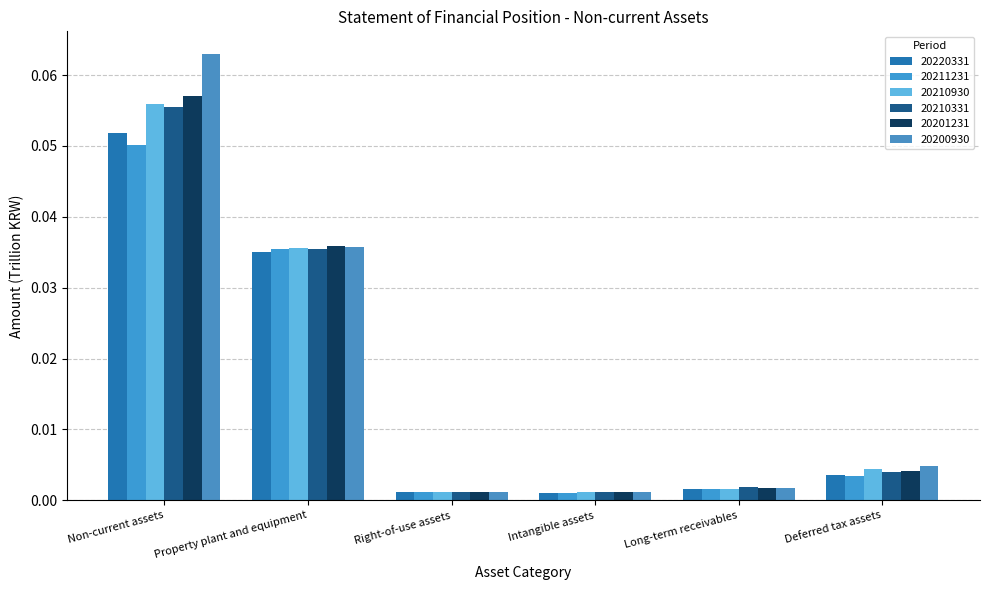

The 20201231 series shows 0.0 at Long-term receivables. True or false?

True